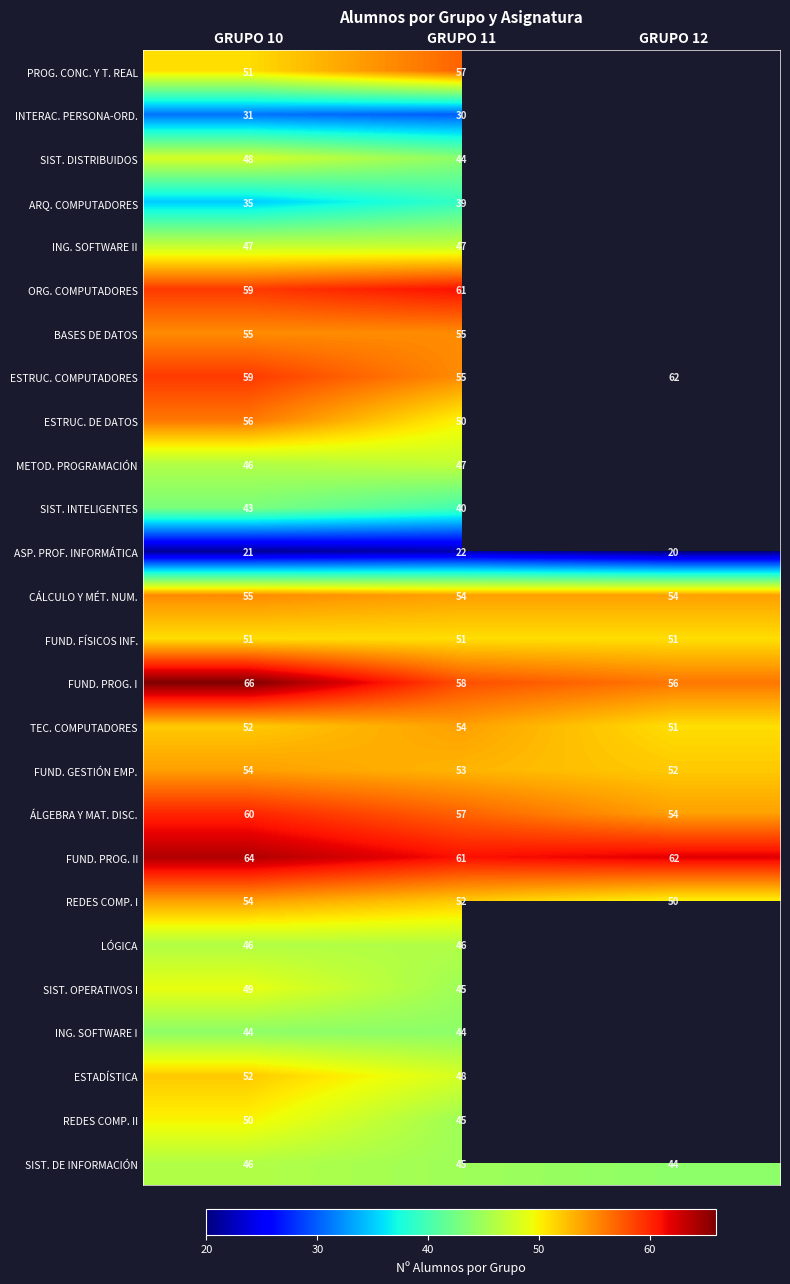

The FUND. FÍSICOS INF. series shows 71.5 at GRUPO 10. True or false?

False